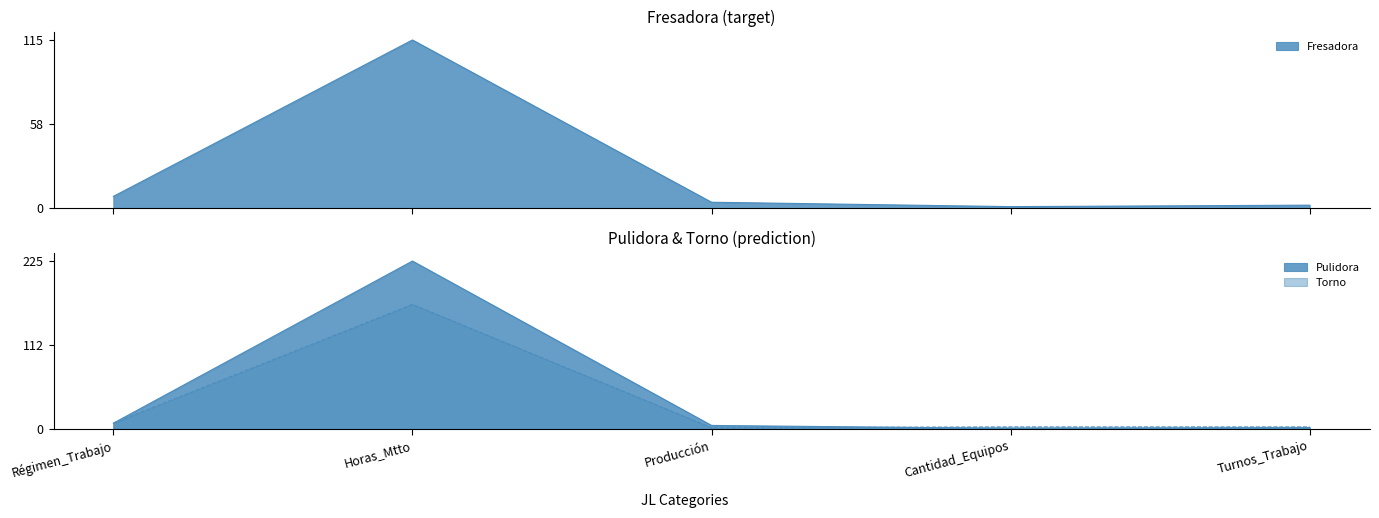

Where is the first local maximum for Fresadora?

Horas_Mtto